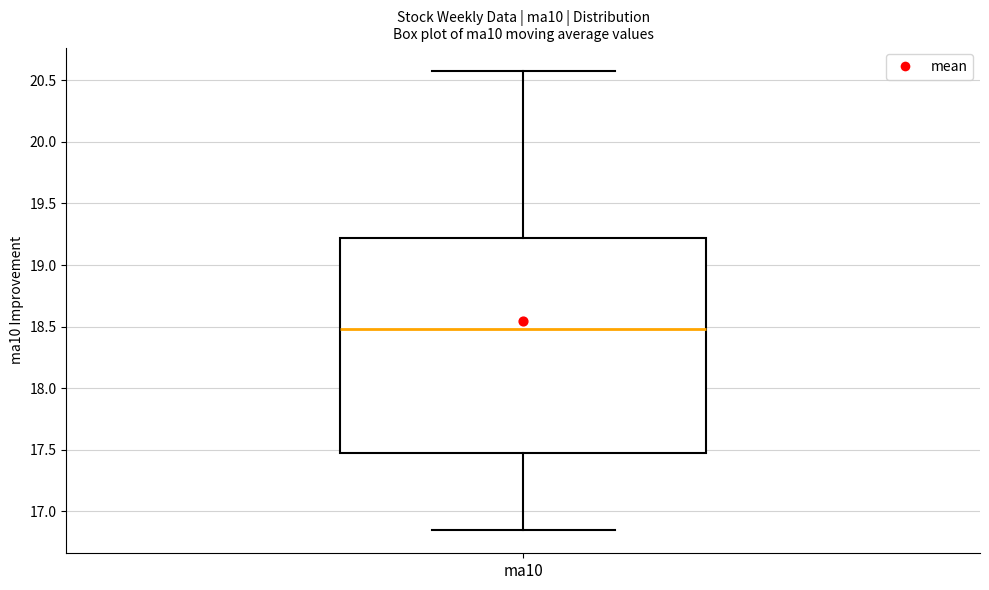

Transcribe this box plot: give where the median line is, the range the box spans, and where the two whiskers end, as read against the y-axis. The values are not printed on the chart, so give them approximately, as read against the axis.

median 18.50, box 17.45 to 19.20, whiskers 16.85 to 20.60